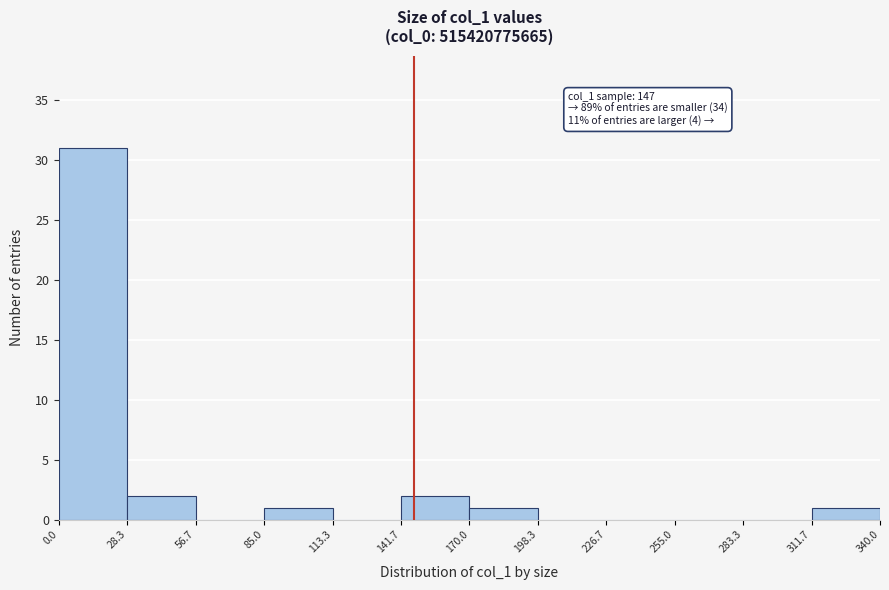

Over which range of the x-axis is the bar tallest?

0.0 to 28.3